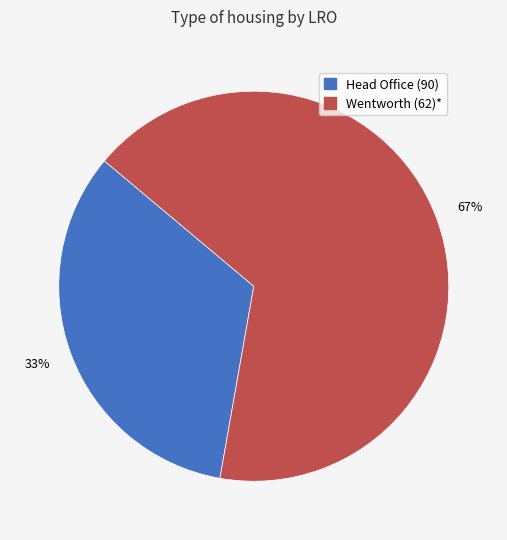

What is the largest slice in the pie chart?

Wentworth (62)*